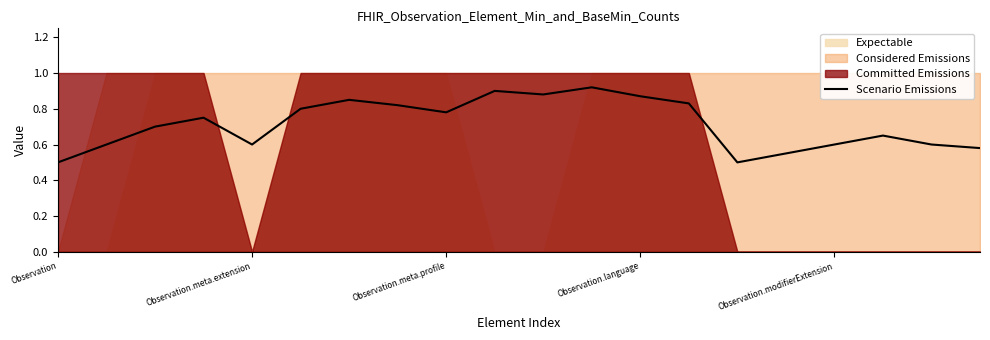

What is the sum of the values at Observation.meta.extension and 6?

1.4